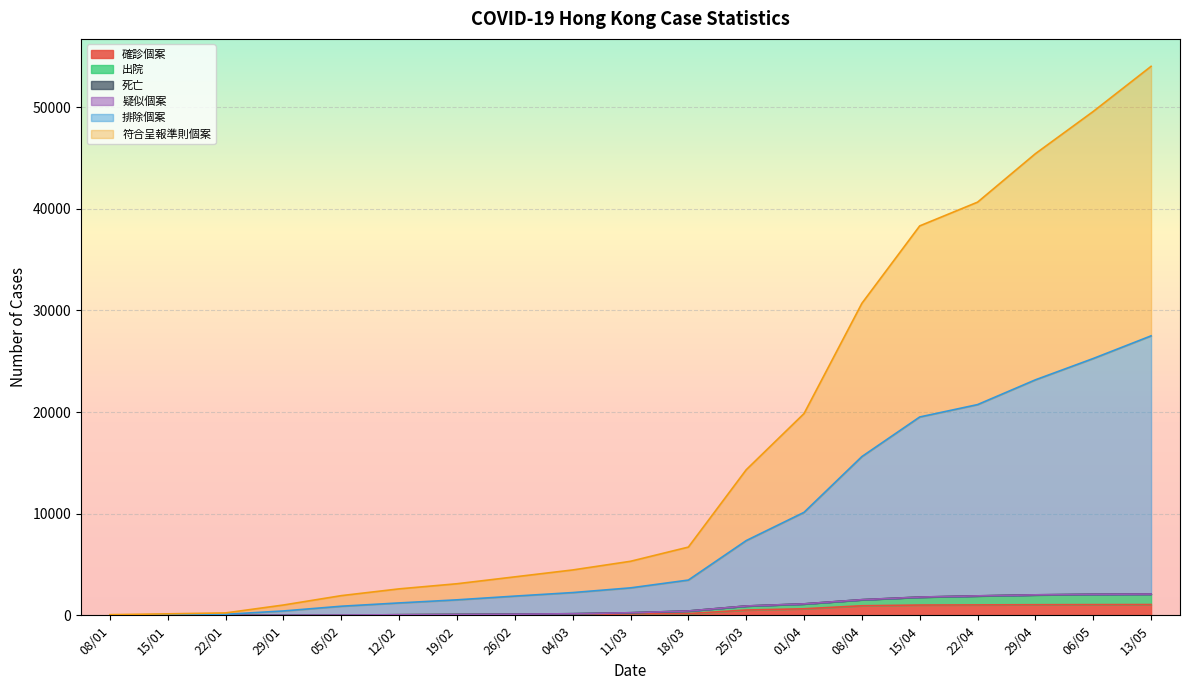

What is the maximum value shown in the chart?

54026